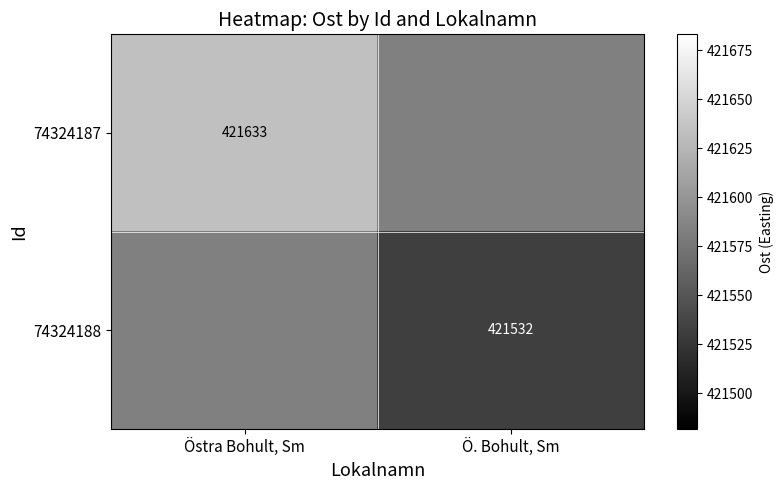

The value of 74324188 at Ö. Bohult, Sm is 191034. True or false?

False